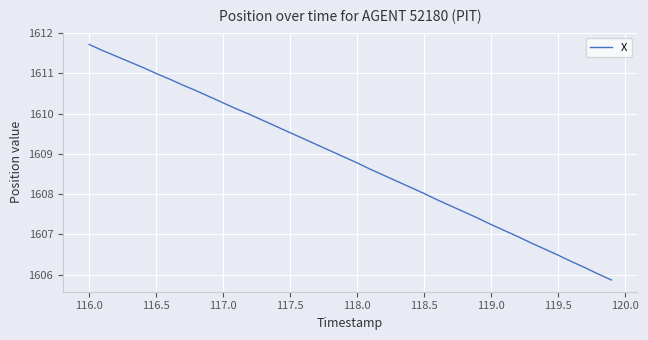

What is the minimum value shown in the chart?

1605.9